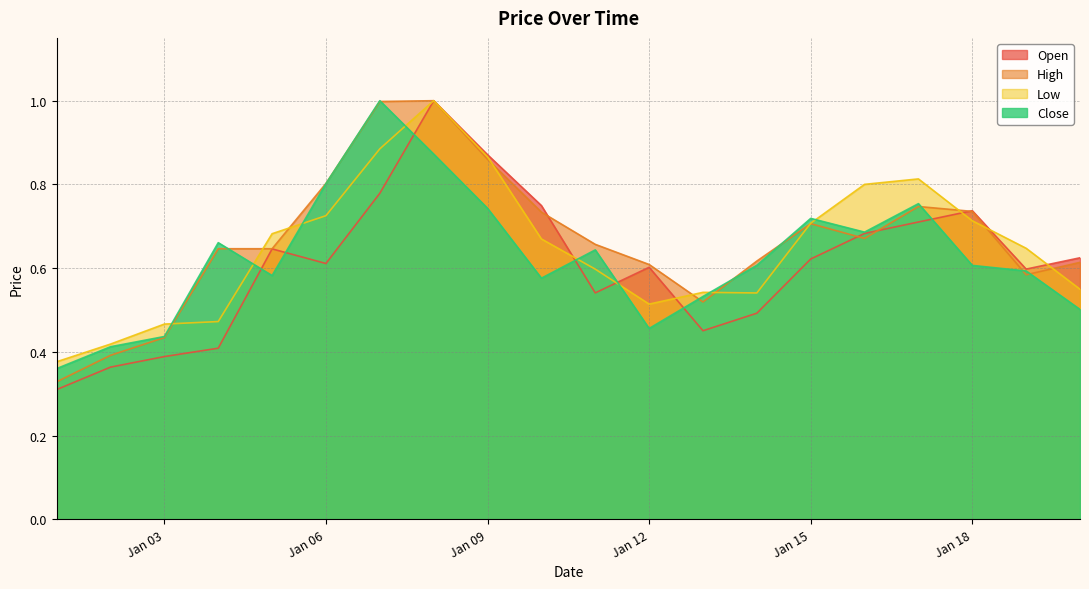

Reading right to left, list all the values displayed in this chart.

Open: 0.6	0.6	0.7	0.7	0.7	0.6	0.5	0.5	0.6	0.5	0.7	0.9	1.0	0.8	0.6	0.6	0.4	0.4	0.4	0.3
High: 0.6	0.6	0.7	0.7	0.7	0.7	0.6	0.5	0.6	0.7	0.7	0.9	1.0	1.0	0.8	0.6	0.6	0.4	0.4	0.3
Low: 0.5	0.6	0.7	0.8	0.8	0.7	0.5	0.5	0.5	0.6	0.7	0.9	1.0	0.9	0.7	0.7	0.5	0.5	0.4	0.4
Close: 0.5	0.6	0.6	0.8	0.7	0.7	0.6	0.5	0.5	0.6	0.6	0.7	0.9	1.0	0.8	0.6	0.7	0.4	0.4	0.4